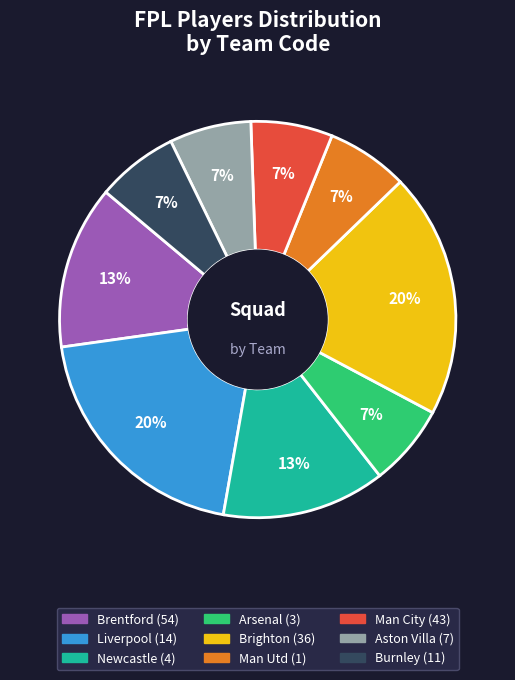

Is there a majority slice in this chart?

No